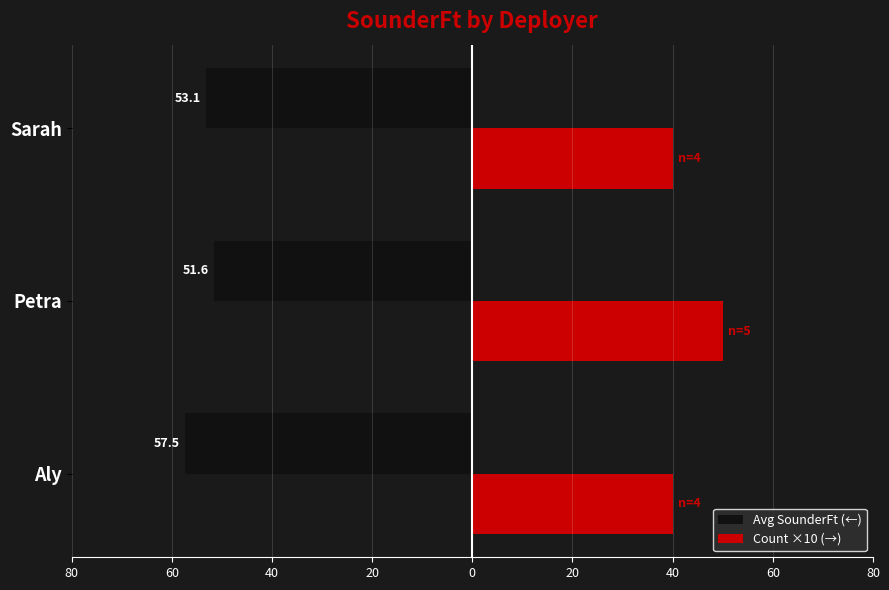

Which series has the widest spread of values?

Count ×10 (→)